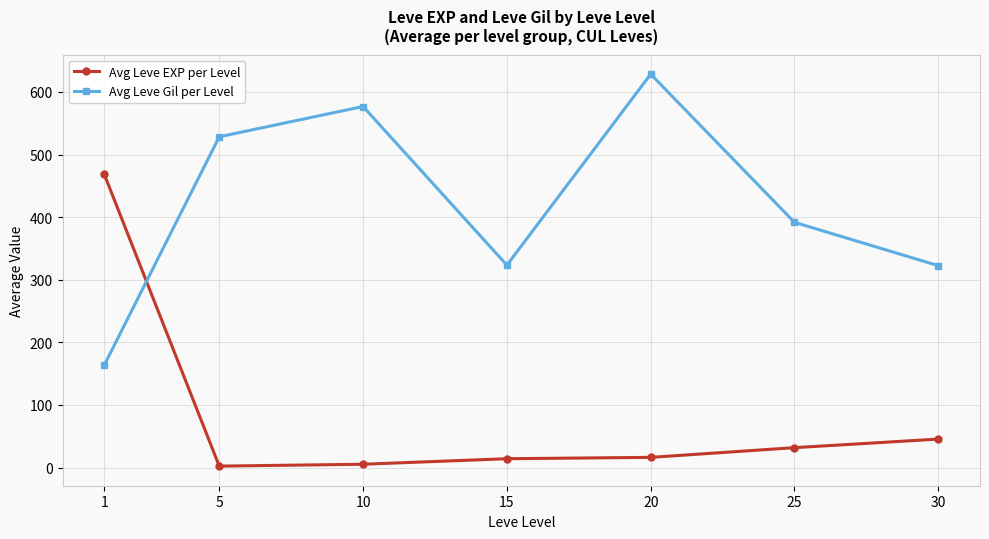

Rank the series by their average value, from lowest to highest.

Avg Leve EXP per Level, Avg Leve Gil per Level